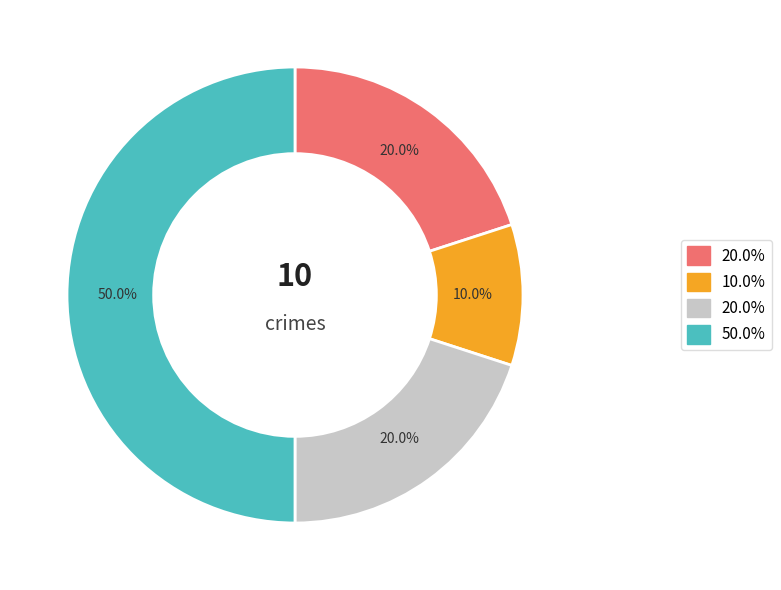

How many slices are in this pie chart?

4